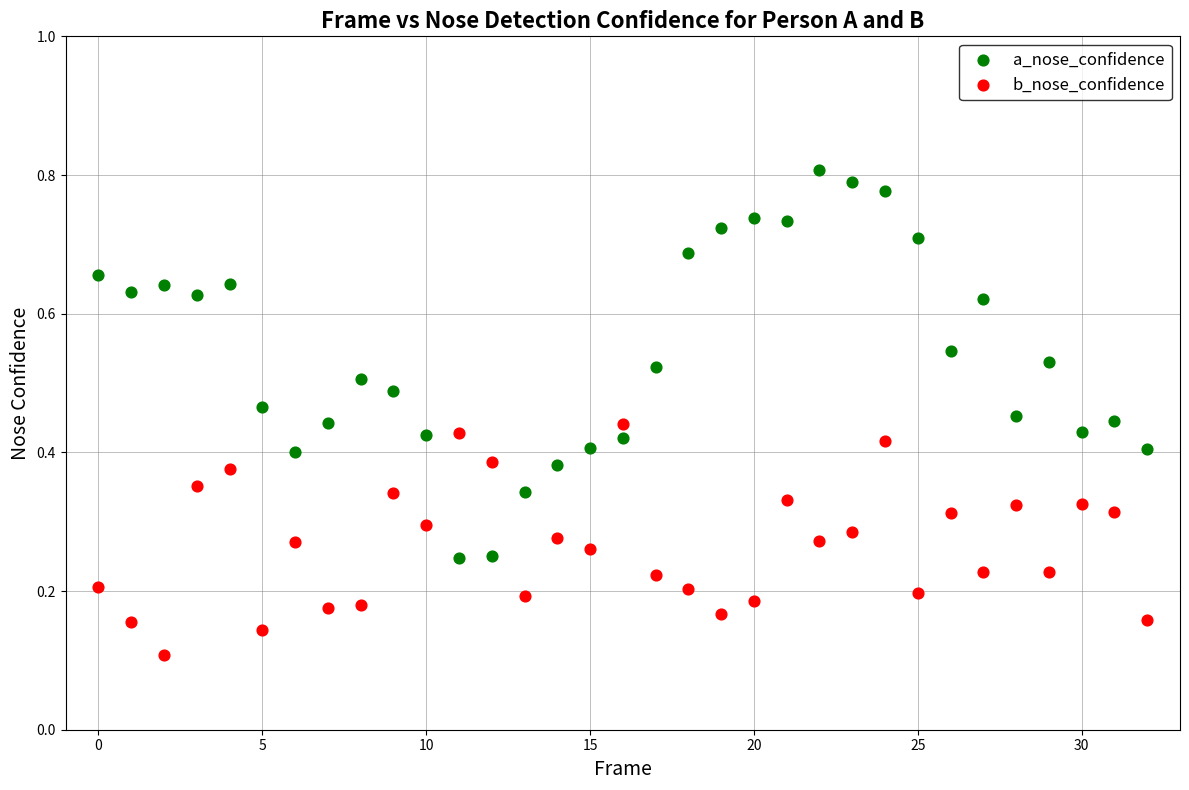

What are all the series names shown in the legend?

a_nose_confidence, b_nose_confidence